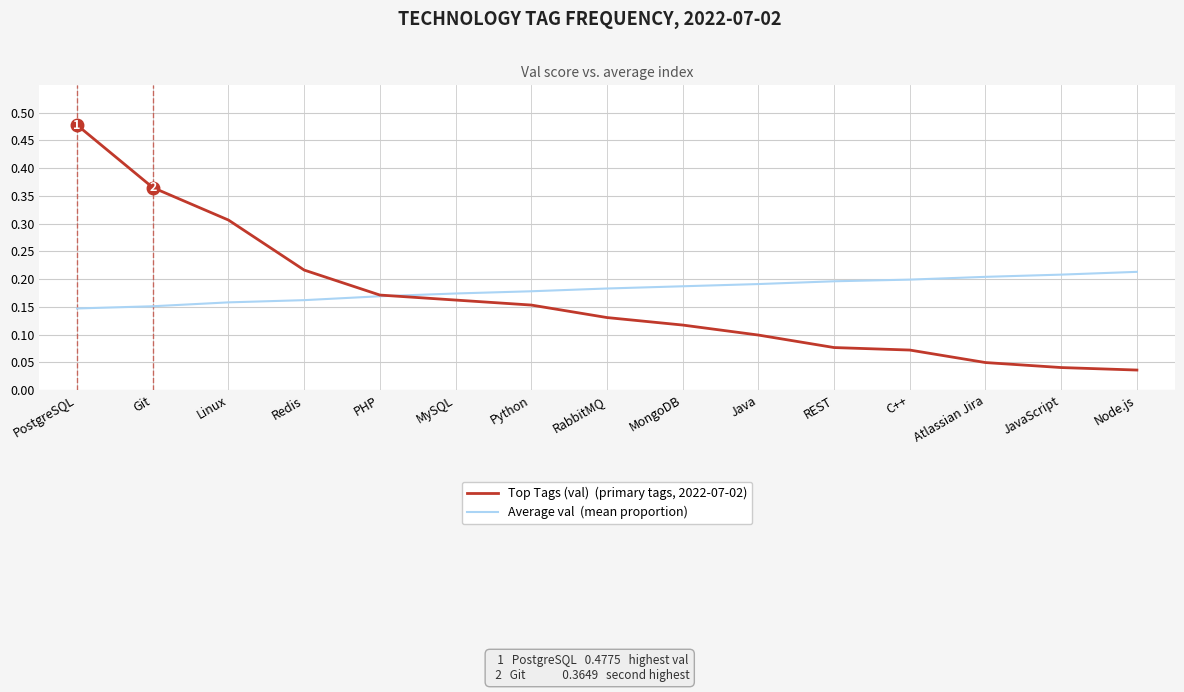

Which label corresponds to the largest value in the chart?

PostgreSQL